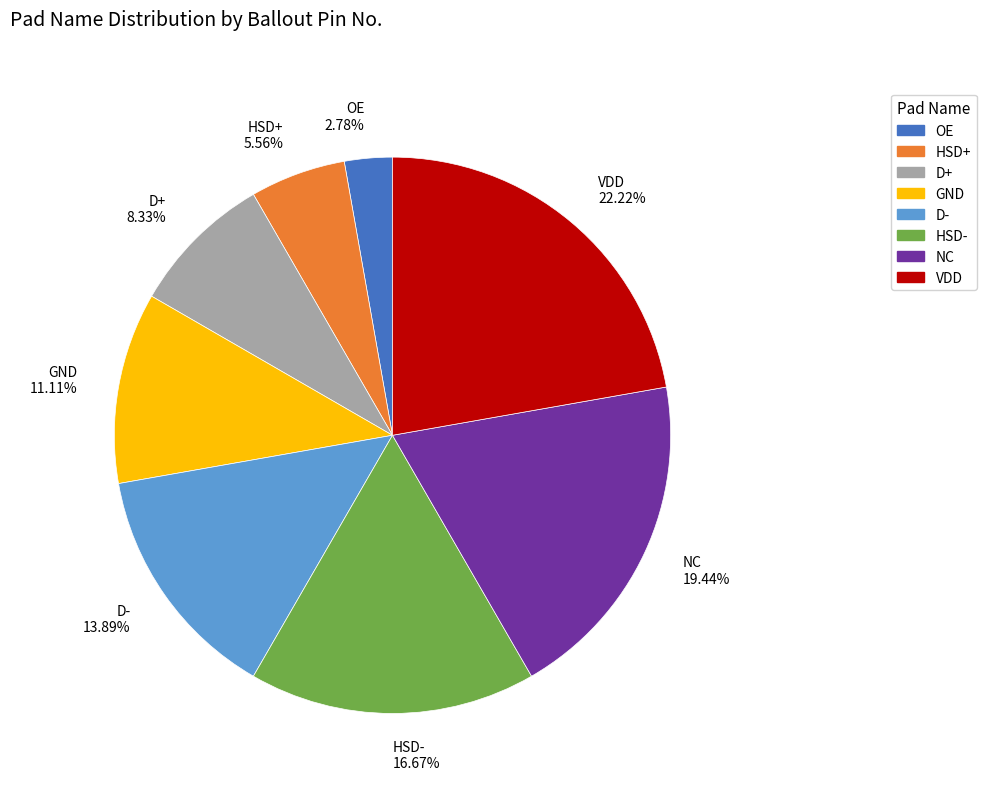

What percentage is NOT represented by VDD?

77.8%